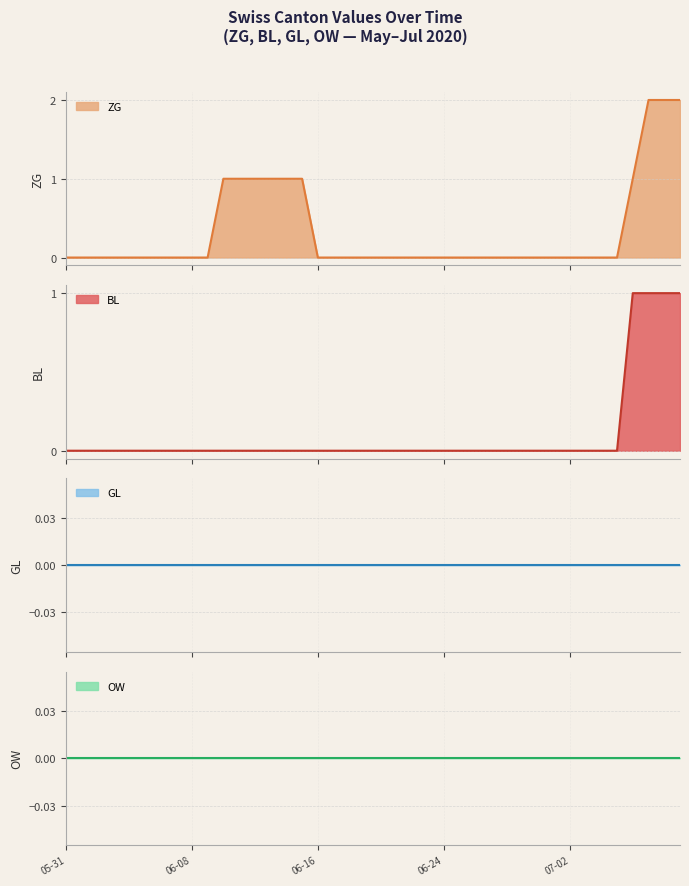

The ZG series shows 0 at 2020-06-23. True or false?

True